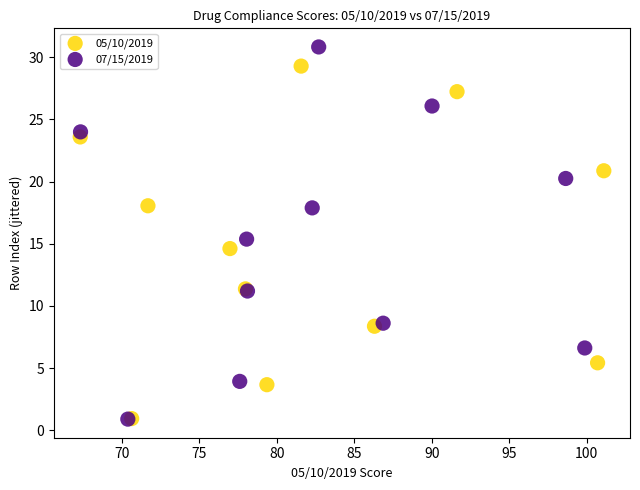

Which series contains the highest Y value?

07/15/2019